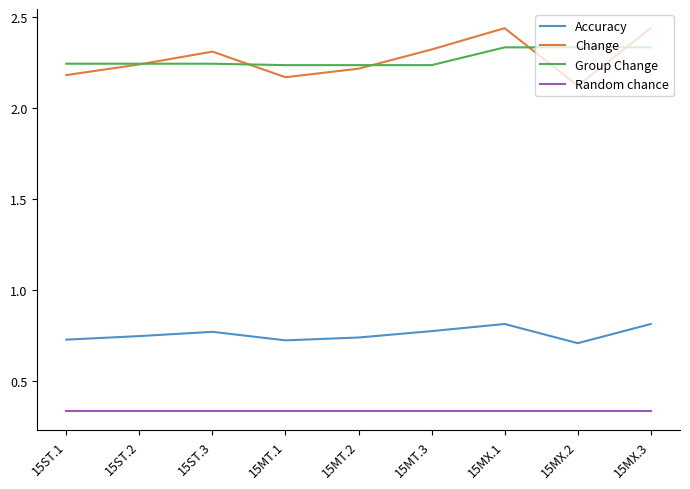

The value of Accuracy at 15MX.3 is 1.2. True or false?

False